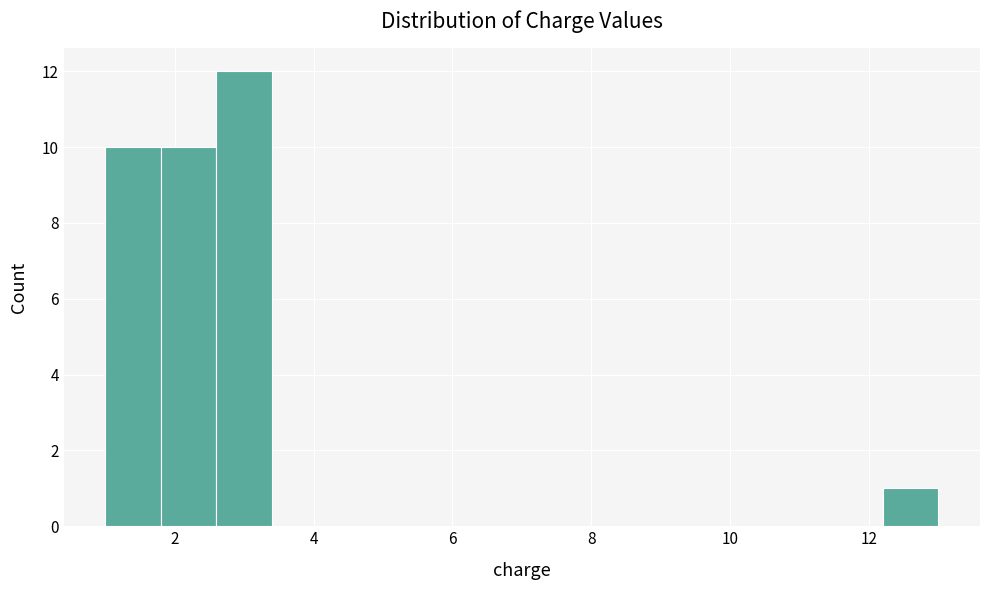

How tall is the bar that spans 12.2 to 13.0 on the x-axis? The values are not printed on the chart, so give them approximately, as read against the axis.

1